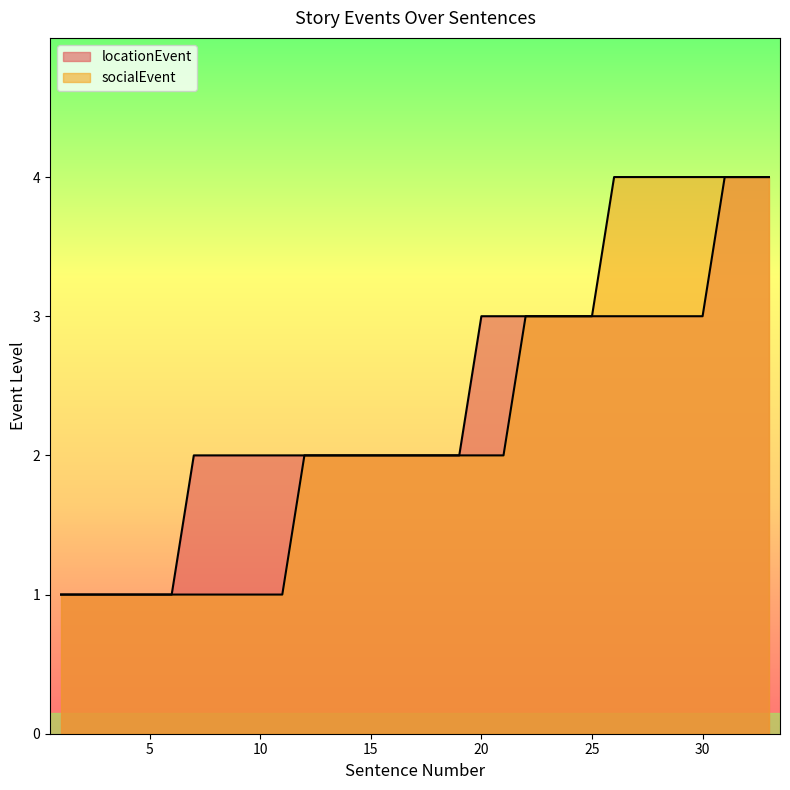

How many lines are shown in the chart?

2